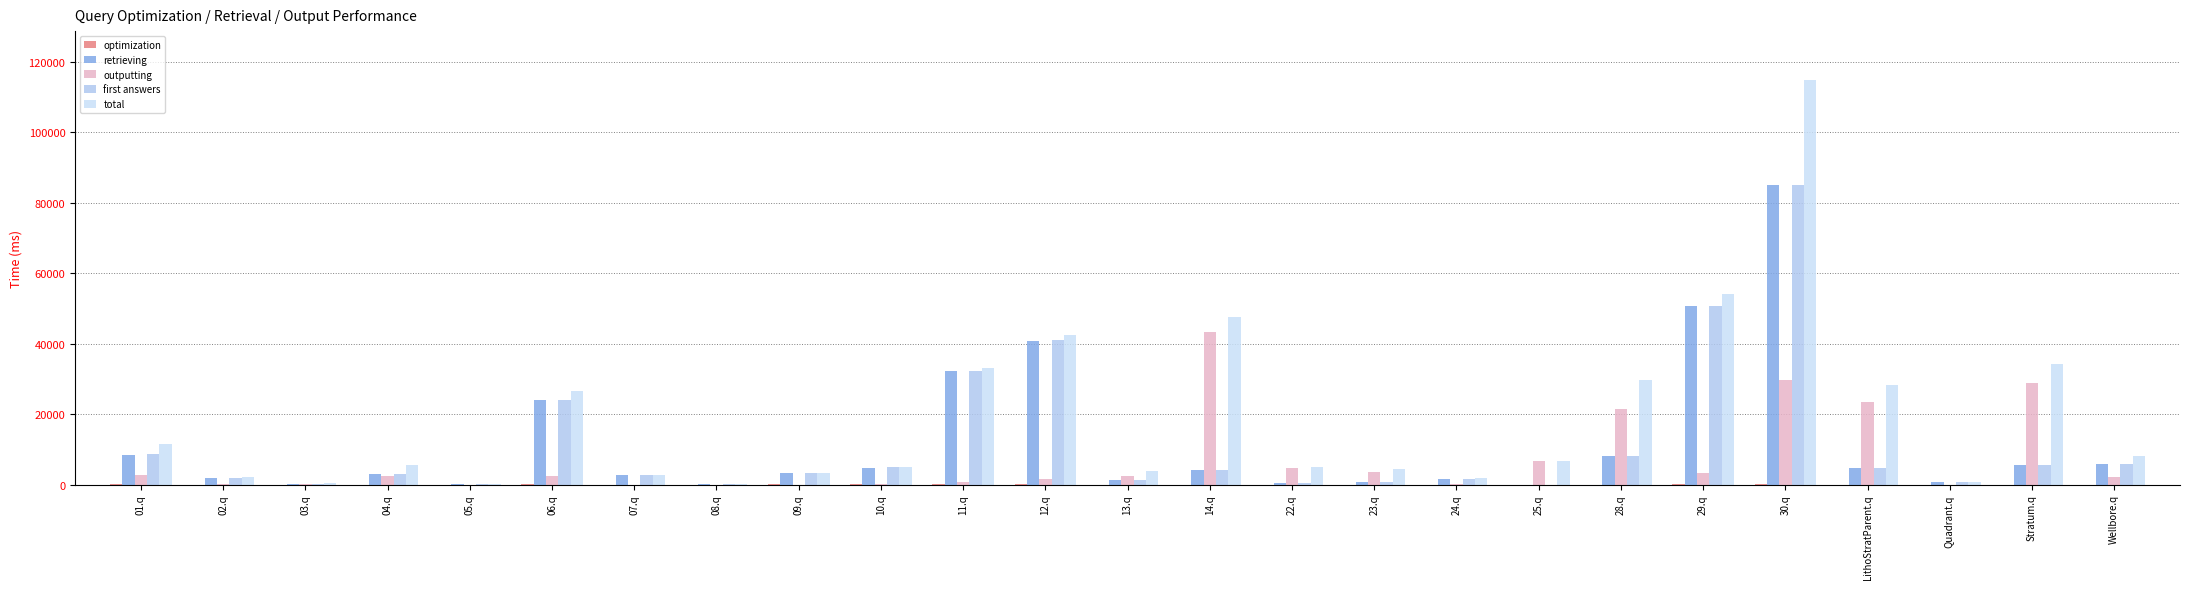

How many data points in total are above 5543?

13